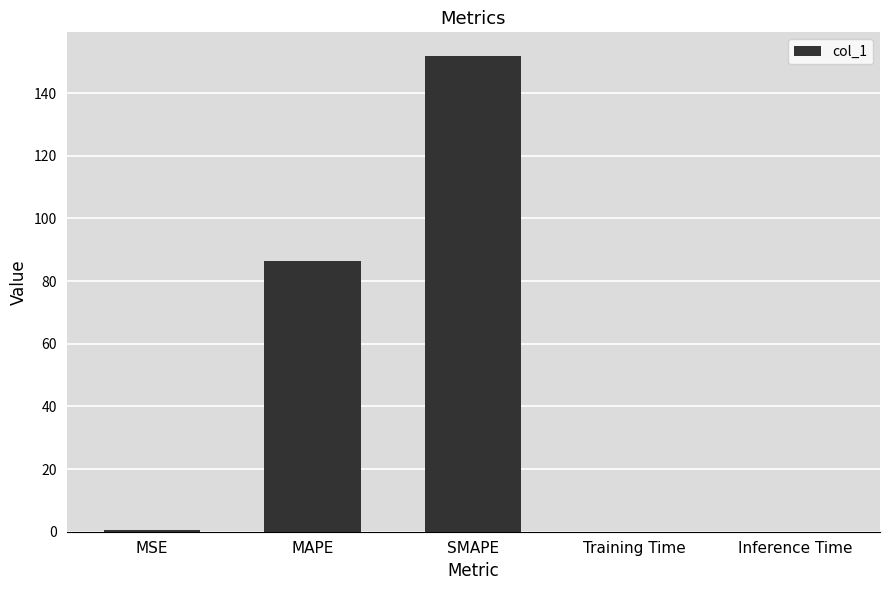

At which label is the value closest to 75?

MAPE